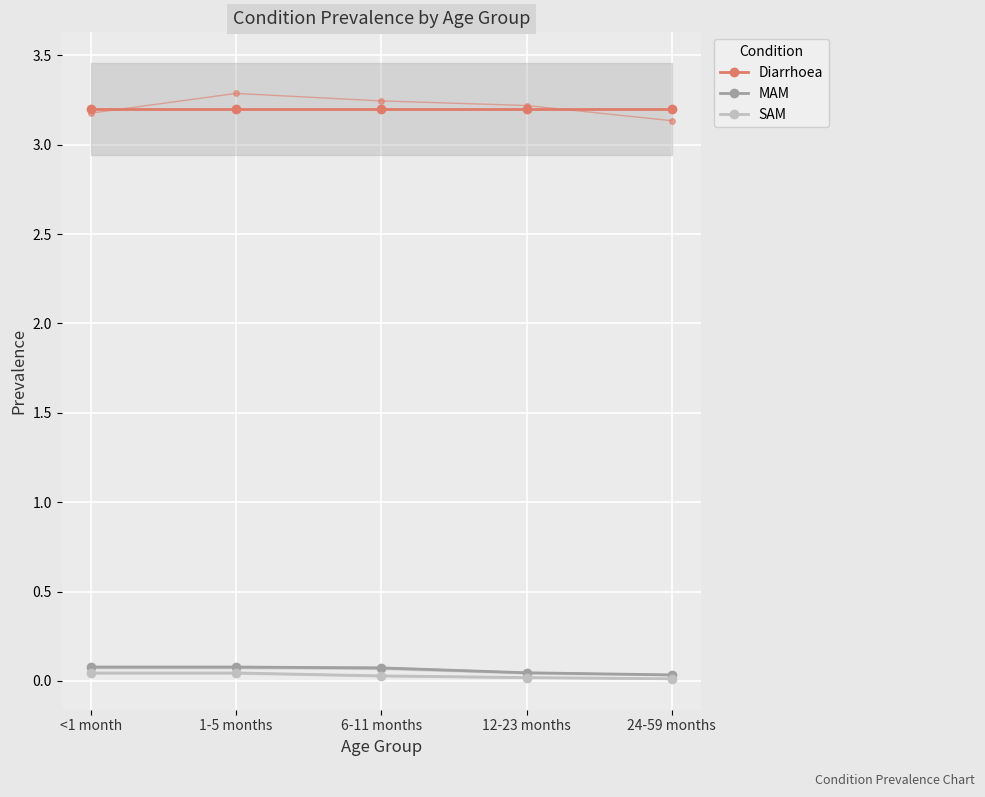

True or false: MAM and SAM intersect in this chart.

False